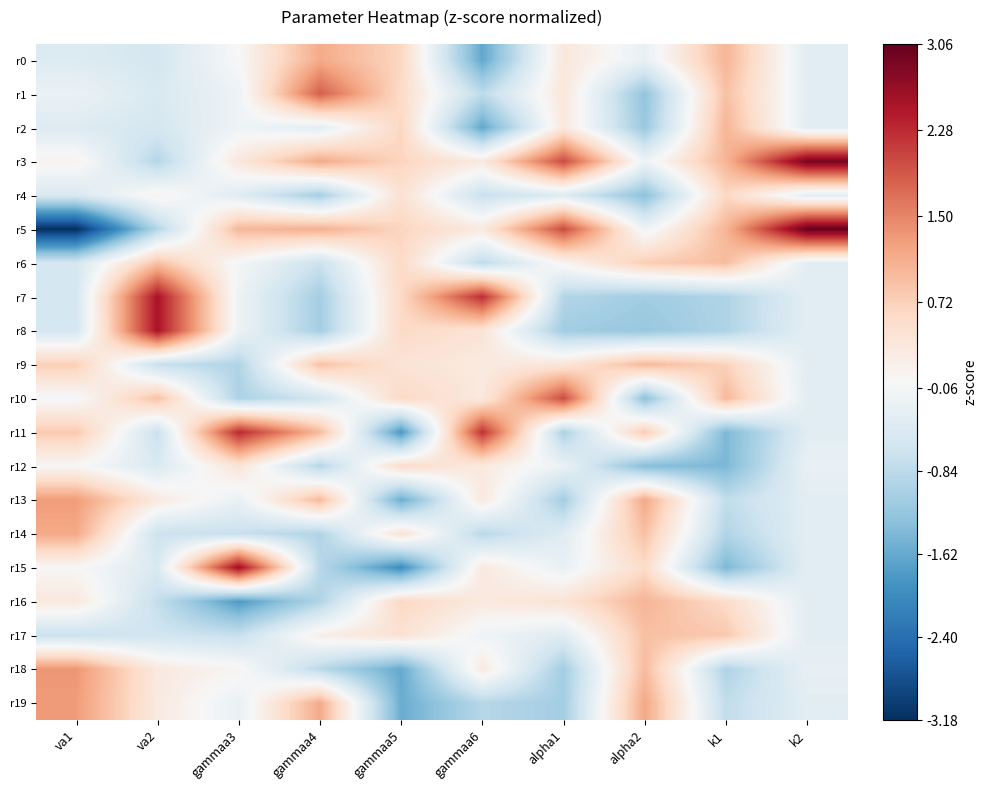

Reading left to right, extract all data points from this chart.

r0: va1=-0.4	va2=-0.5	gammaa3=0.0	gammaa4=1.1	gammaa5=0.7	gammaa6=-1.6	alpha1=0.4	alpha2=-0.2	k1=1.0	k2=-0.4
r1: va1=-0.2	va2=-0.5	gammaa3=-0.2	gammaa4=1.8	gammaa5=0.6	gammaa6=-0.8	alpha1=0.4	alpha2=-1.3	k1=0.9	k2=-0.3
r2: va1=-0.4	va2=-0.5	gammaa3=-0.1	gammaa4=-0.3	gammaa5=0.7	gammaa6=-1.6	alpha1=0.3	alpha2=-1.2	k1=1.0	k2=-0.4
r3: va1=0.1	va2=-0.9	gammaa3=0.3	gammaa4=1.2	gammaa5=0.7	gammaa6=0.3	alpha1=2.0	alpha2=-0.2	k1=1.0	k2=2.9
r4: va1=-0.5	va2=0.1	gammaa3=-0.4	gammaa4=-1.1	gammaa5=0.5	gammaa6=-0.7	alpha1=-0.4	alpha2=-1.3	k1=0.6	k2=-0.3
r5: va1=-3.2	va2=-0.9	gammaa3=1.0	gammaa4=1.1	gammaa5=0.7	gammaa6=0.3	alpha1=2.0	alpha2=-0.2	k1=1.0	k2=3.1
r6: va1=-0.5	va2=0.9	gammaa3=-0.1	gammaa4=-0.7	gammaa5=0.6	gammaa6=-0.8	alpha1=0.1	alpha2=0.8	k1=0.9	k2=-0.3
r7: va1=-0.6	va2=2.5	gammaa3=-0.2	gammaa4=-1.1	gammaa5=0.6	gammaa6=2.3	alpha1=-0.9	alpha2=-1.1	k1=-1.0	k2=-0.3
r8: va1=-0.6	va2=2.5	gammaa3=-0.2	gammaa4=-1.1	gammaa5=0.6	gammaa6=0.4	alpha1=-1.1	alpha2=-1.2	k1=-1.0	k2=-0.3
r9: va1=0.7	va2=-0.7	gammaa3=-1.0	gammaa4=0.9	gammaa5=0.4	gammaa6=0.3	alpha1=0.4	alpha2=1.0	k1=0.7	k2=-0.3
r10: va1=-0.0	va2=0.9	gammaa3=-1.0	gammaa4=-0.6	gammaa5=0.6	gammaa6=0.3	alpha1=2.0	alpha2=-1.3	k1=1.0	k2=-0.3
r11: va1=0.8	va2=-0.7	gammaa3=2.3	gammaa4=1.0	gammaa5=-1.9	gammaa6=2.2	alpha1=-1.0	alpha2=0.8	k1=-1.4	k2=-0.4
r12: va1=0.0	va2=-0.5	gammaa3=0.4	gammaa4=-0.9	gammaa5=0.6	gammaa6=0.3	alpha1=-0.2	alpha2=-1.4	k1=-1.4	k2=-0.2
r13: va1=1.3	va2=0.3	gammaa3=-0.2	gammaa4=1.0	gammaa5=-1.6	gammaa6=0.3	alpha1=-1.1	alpha2=1.2	k1=-0.8	k2=-0.3
r14: va1=1.2	va2=-0.7	gammaa3=-0.7	gammaa4=-1.0	gammaa5=0.5	gammaa6=-0.9	alpha1=-0.4	alpha2=0.9	k1=-0.9	k2=-0.3
r15: va1=0.0	va2=-0.5	gammaa3=2.6	gammaa4=-0.9	gammaa5=-2.0	gammaa6=0.3	alpha1=-0.2	alpha2=0.6	k1=-1.4	k2=-0.3
r16: va1=0.3	va2=-0.8	gammaa3=-1.8	gammaa4=-1.0	gammaa5=0.6	gammaa6=0.3	alpha1=0.4	alpha2=1.0	k1=0.6	k2=-0.3
r17: va1=-0.7	va2=-0.6	gammaa3=-0.7	gammaa4=0.2	gammaa5=0.5	gammaa6=-0.1	alpha1=-0.4	alpha2=0.9	k1=0.8	k2=-0.4
r18: va1=1.3	va2=0.3	gammaa3=0.1	gammaa4=-0.9	gammaa5=-1.6	gammaa6=0.3	alpha1=-1.1	alpha2=1.0	k1=-1.0	k2=-0.3
r19: va1=1.3	va2=0.3	gammaa3=-0.2	gammaa4=1.1	gammaa5=-1.6	gammaa6=-0.9	alpha1=-1.1	alpha2=1.2	k1=-0.8	k2=-0.3